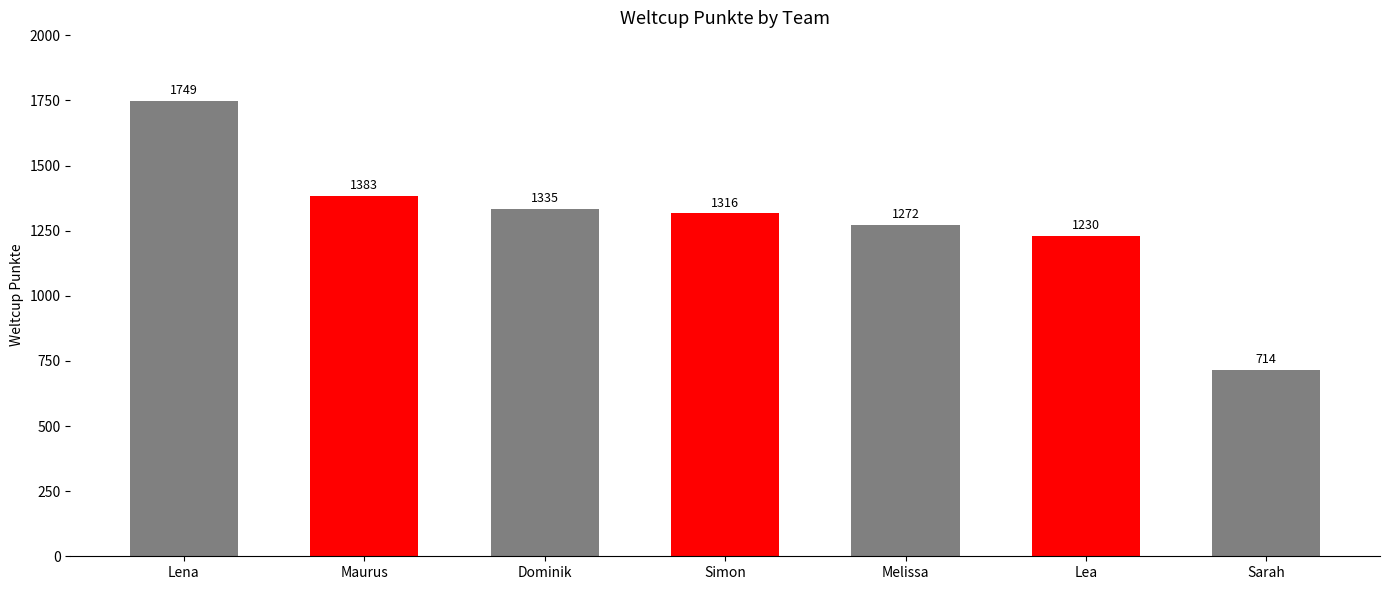

What is the sum of all values?

8999